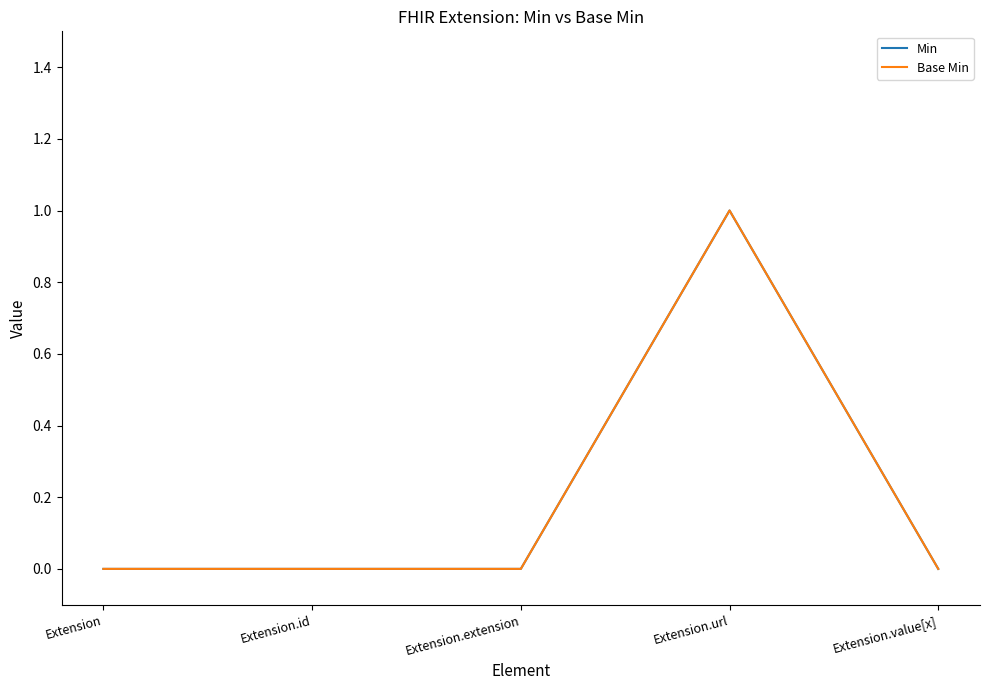

At how many categories does at least one series exceed 0?

1